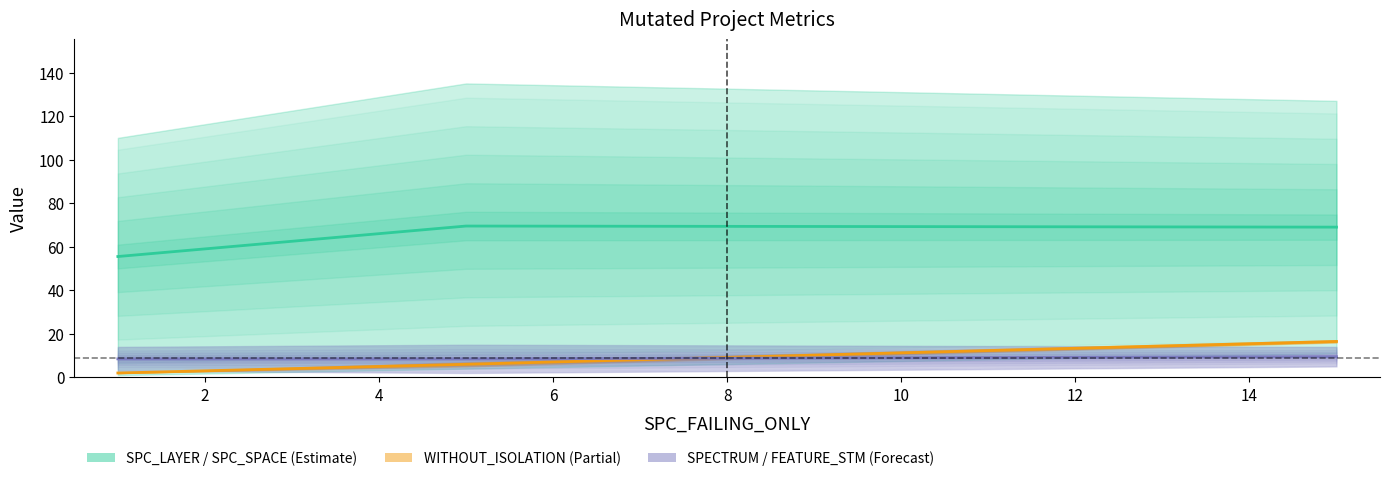

What is the difference between the highest and lowest values at 15?

122